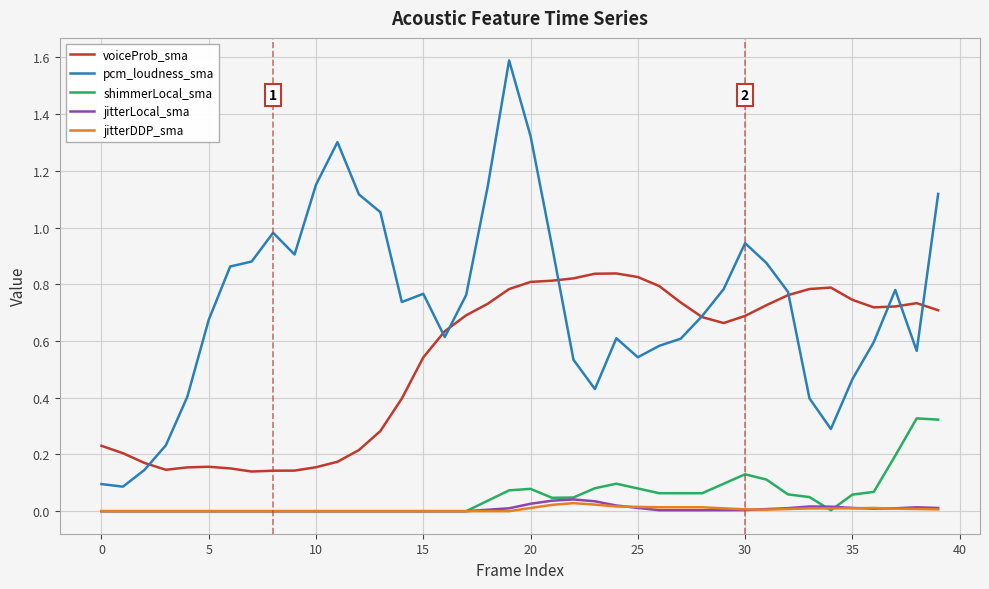

True or false: pcm_loudness_sma and shimmerLocal_sma intersect in this chart.

False